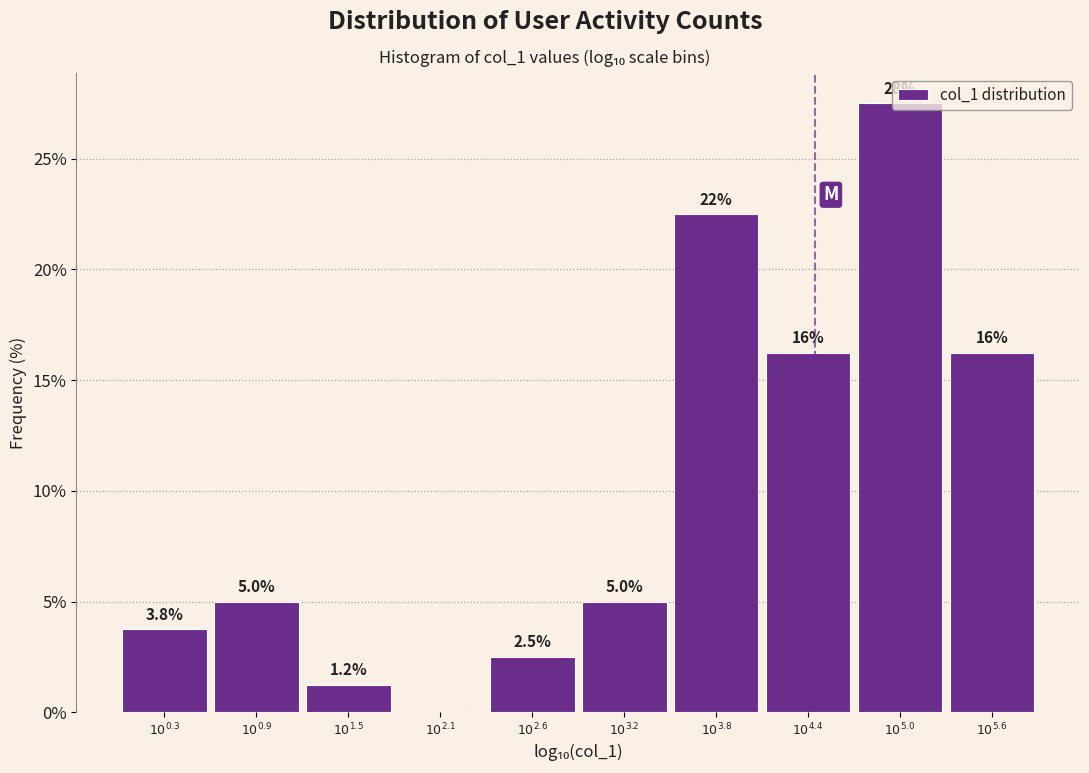

What is the maximum value shown in the chart?

27.5